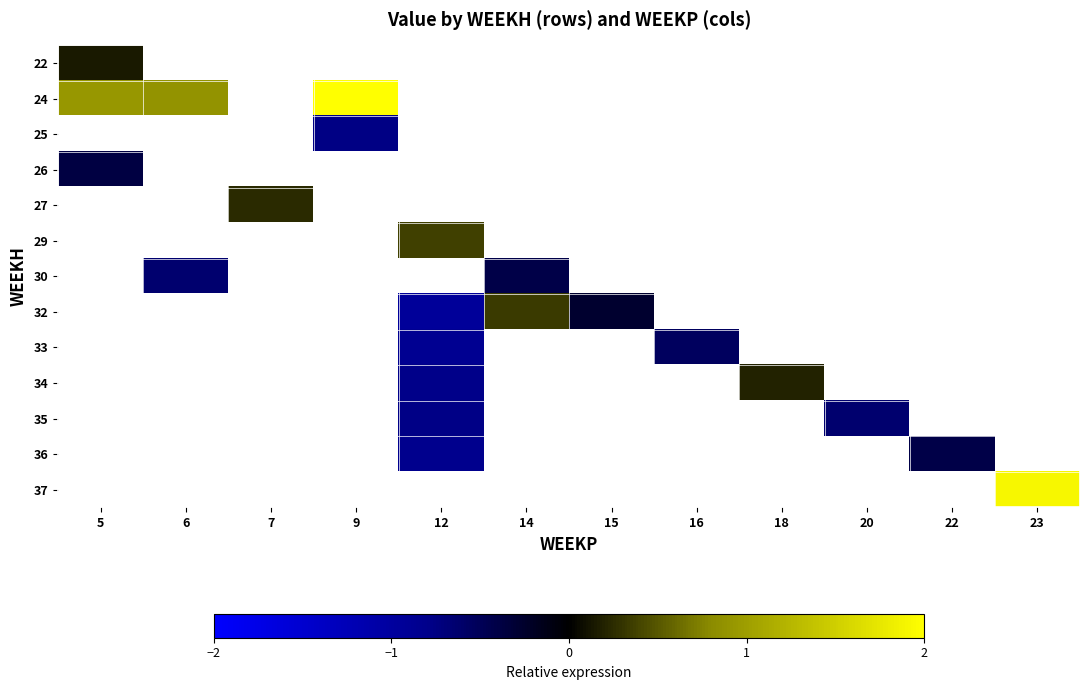

What is the minimum value shown in the chart?

-1.0